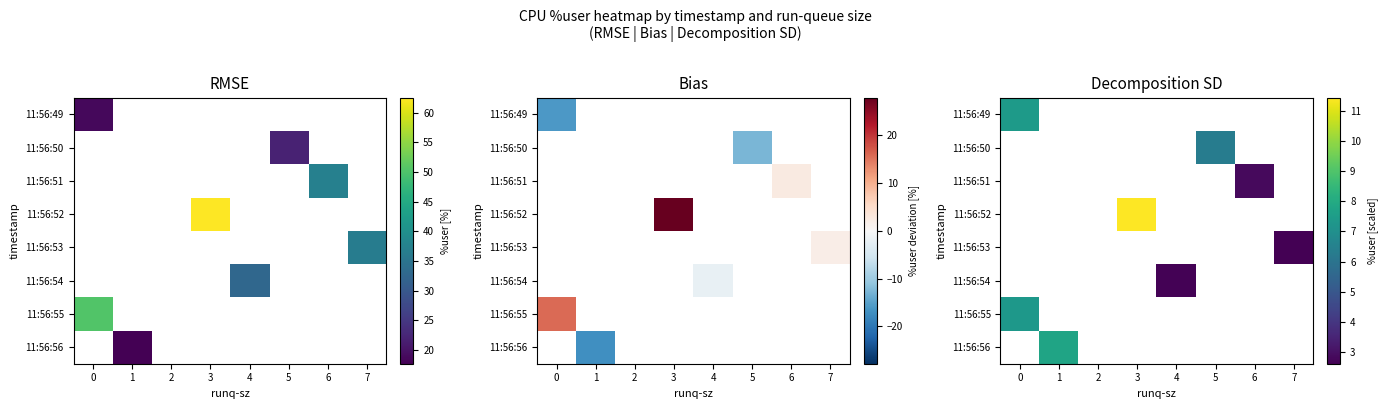

What is the approximate value of 11:56:56 at 1?

7.8